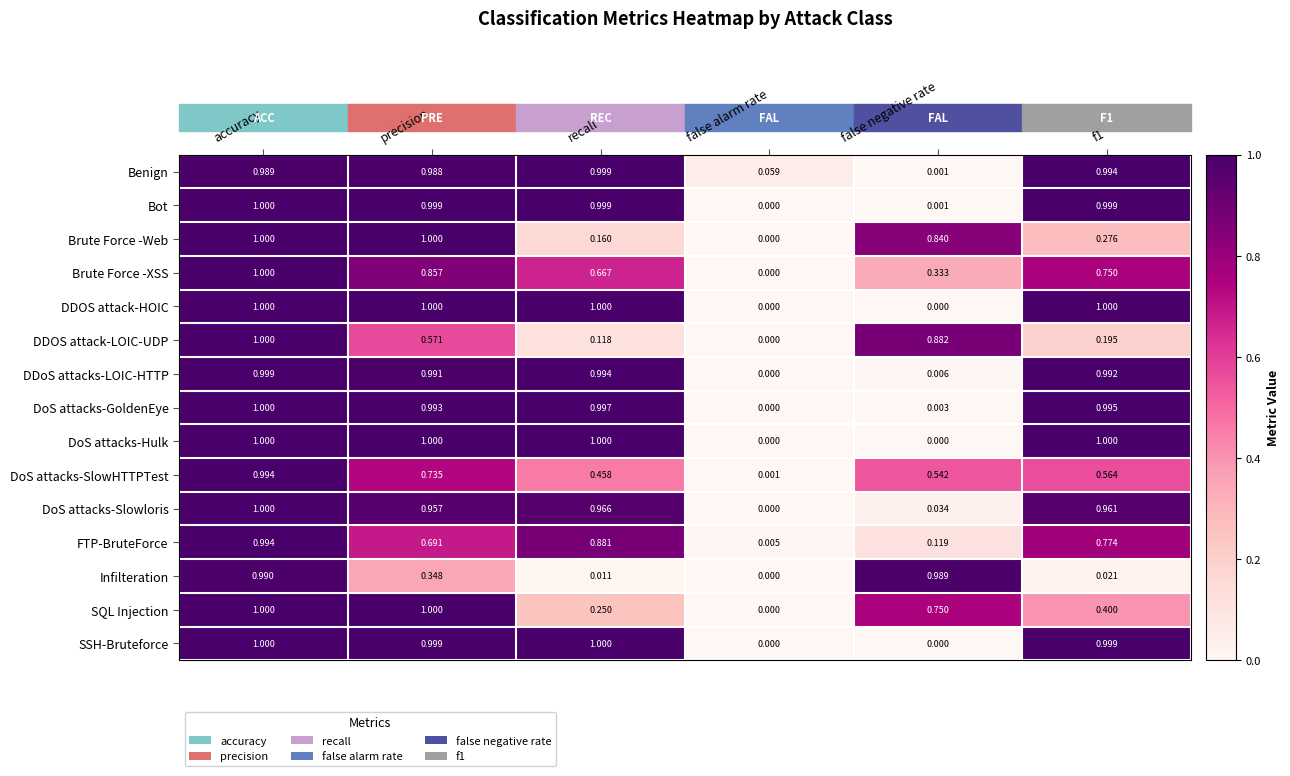

Where is DDOS attack-LOIC-UDP nearest to the value 0?

false alarm rate